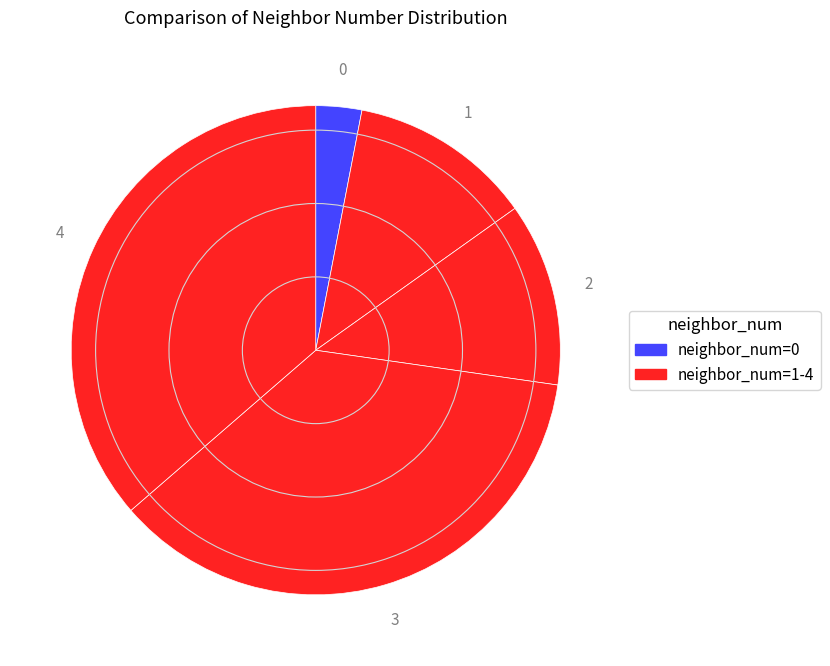

Is there a majority slice in this chart?

No